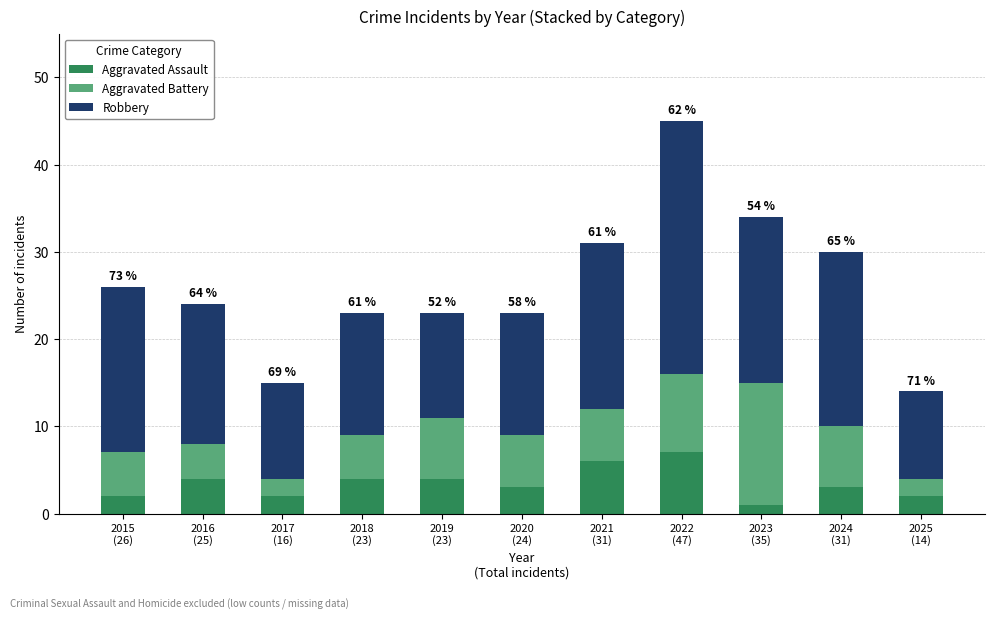

What is the difference between the maximum and second lowest values in the Aggravated Assault series?

5